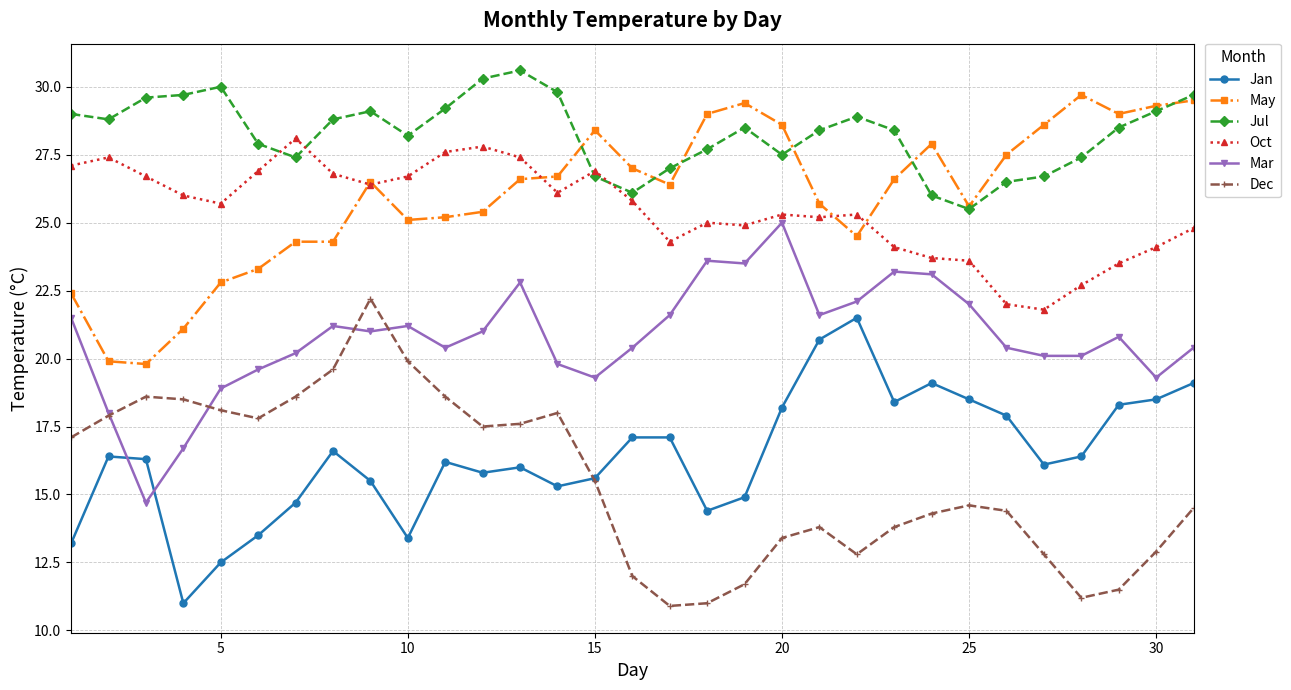

What is the value of the Mar point at the 2nd from the left?

18.0